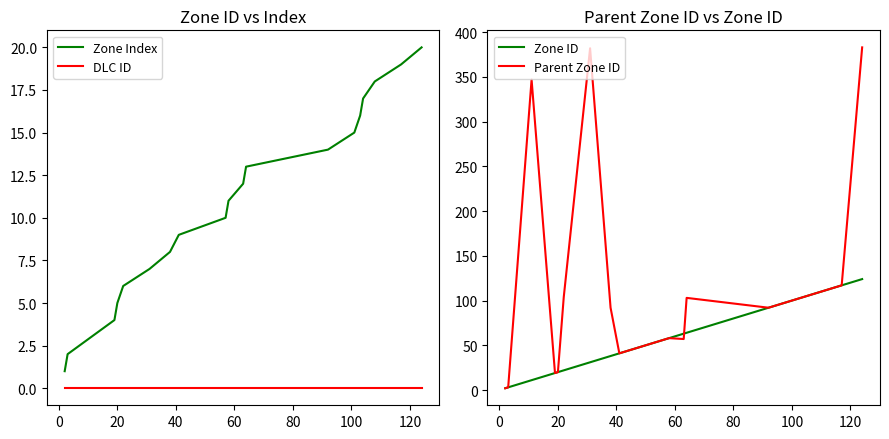

What is the difference between the maximum and second lowest values in the Zone Index series?

18